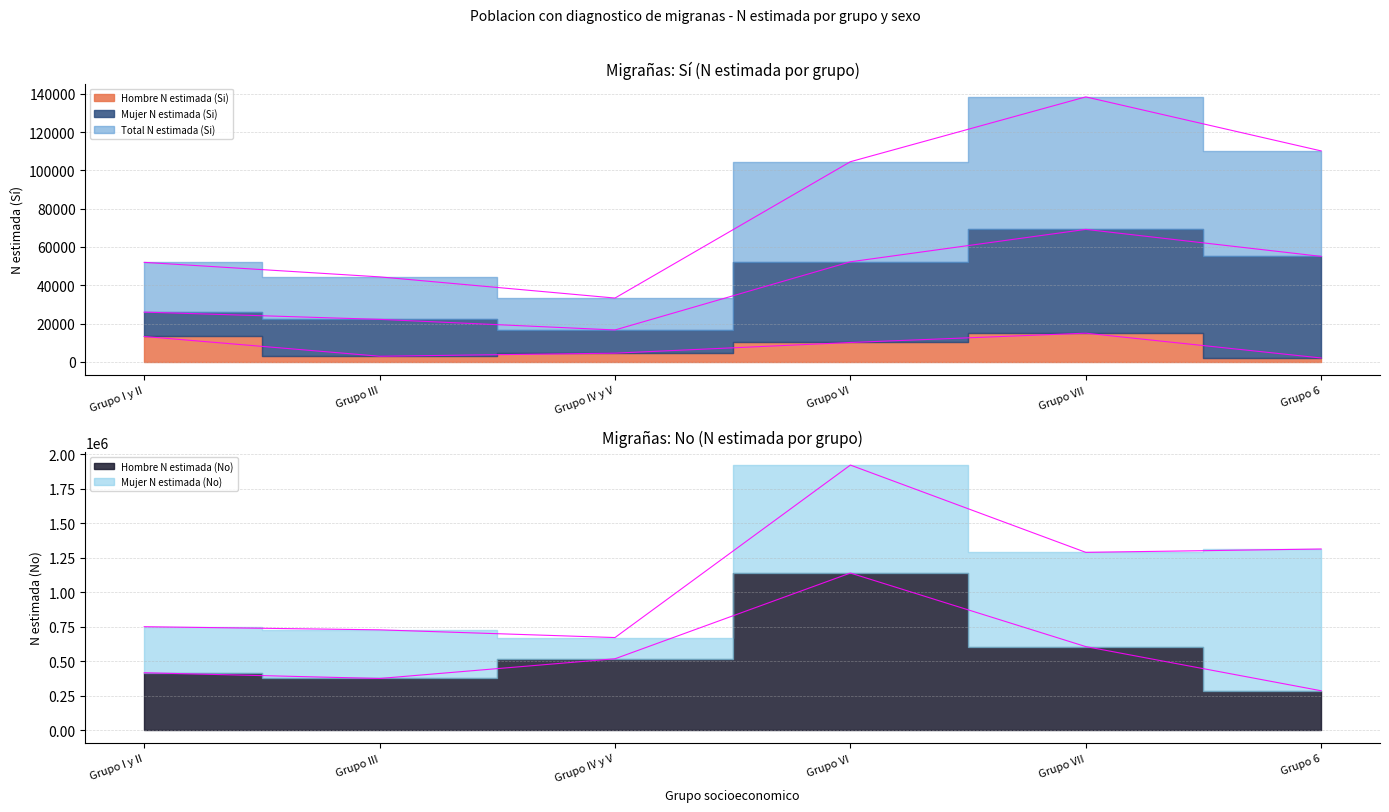

What is the smallest value displayed?

2025